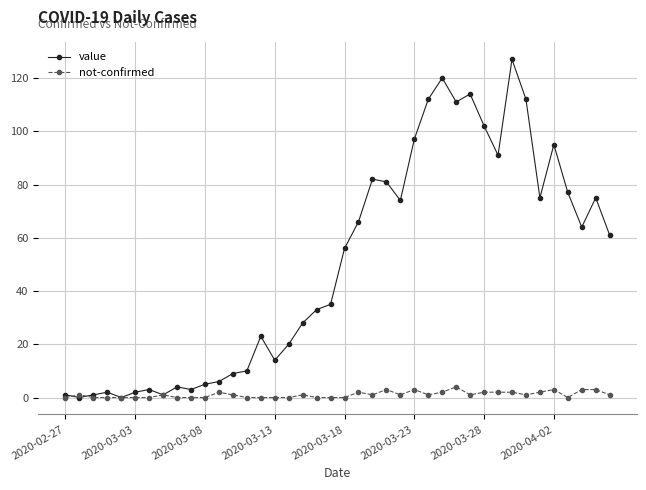

Which series has the largest range (max minus min)?

value